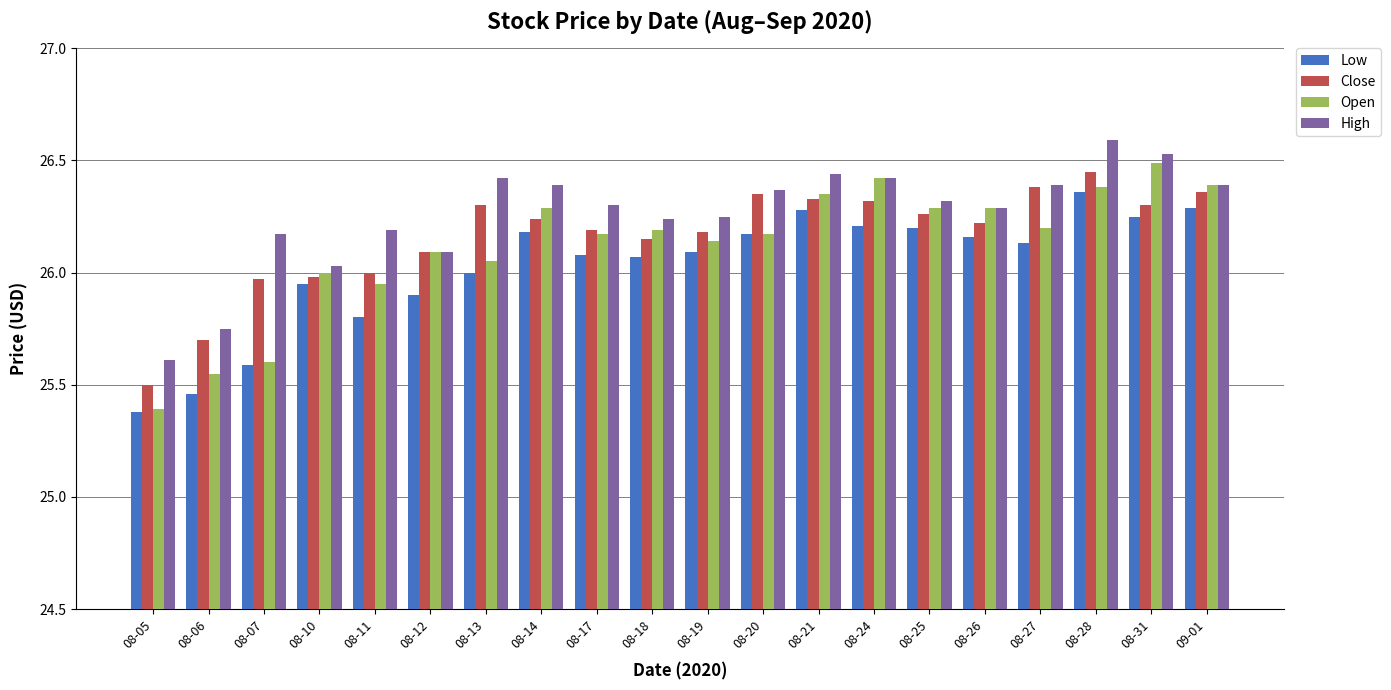

Where is Open nearest to the value 25?

08-05